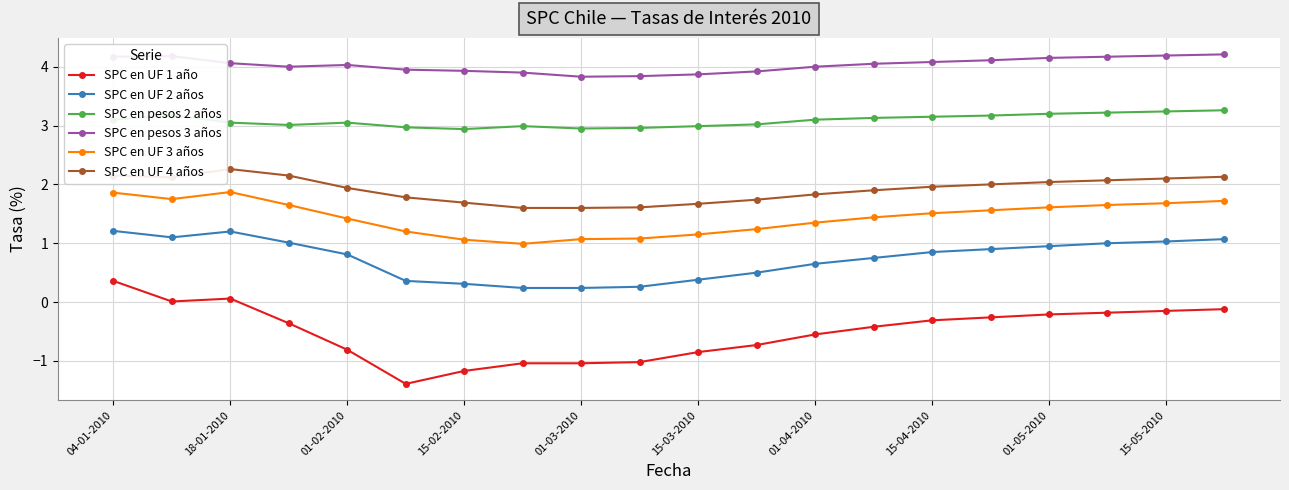

Which series has the largest total across all categories?

SPC en pesos 3 años